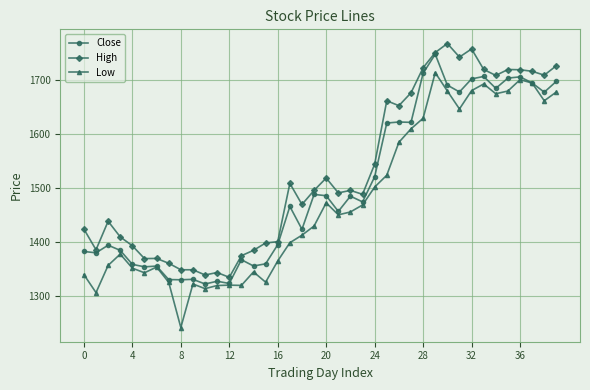

True or false: Low and High intersect in this chart.

False